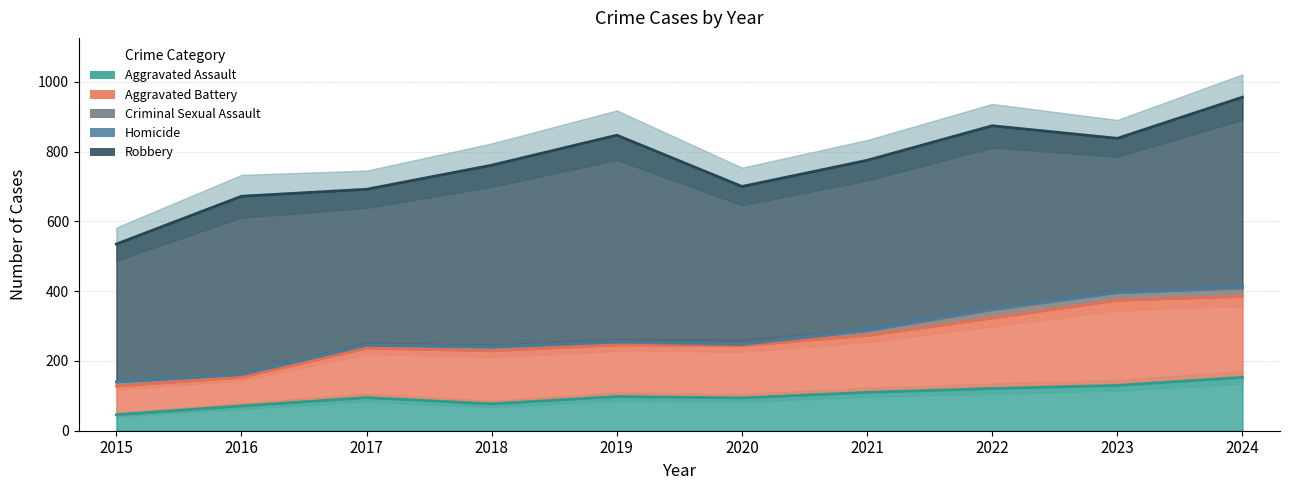

True or false: Criminal Sexual Assault has more than 1 points higher than both neighbors.

True